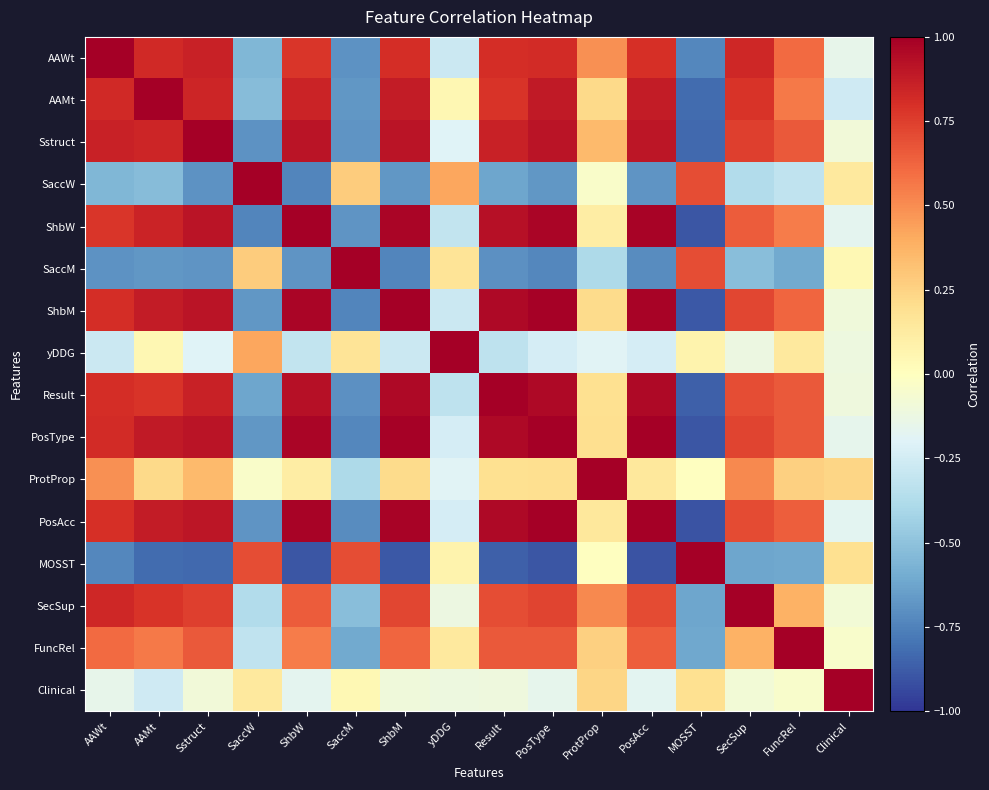

How many values in Result are above zero?

11